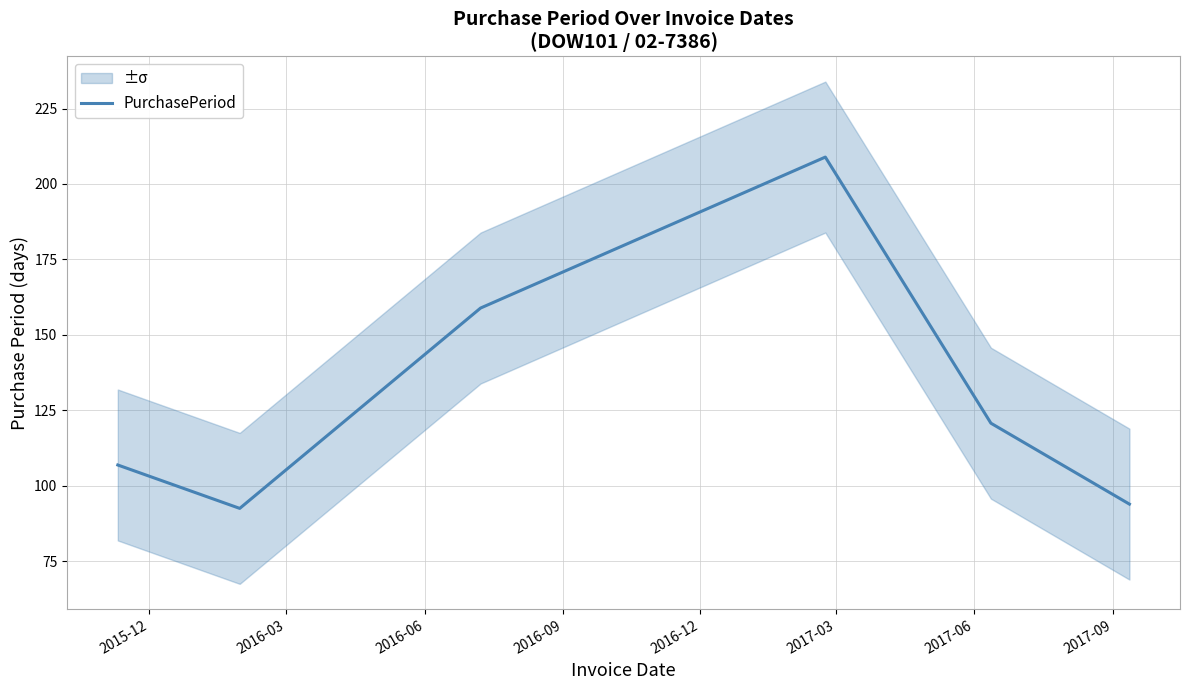

Reading left to right, what are all the values shown in this chart?

106.9	92.5	158.9	208.9	120.8	94.0